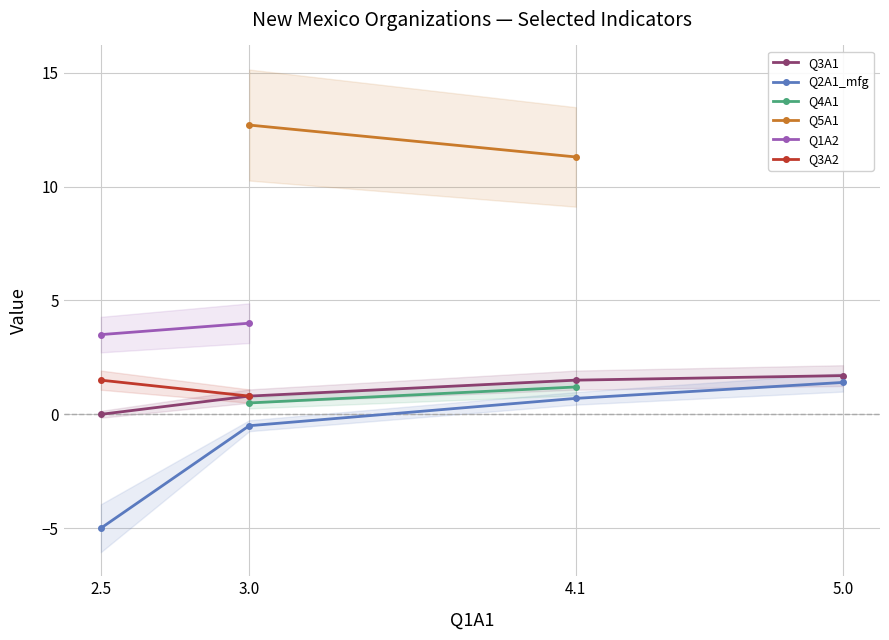

Rank the categories by Q2A1_mfg value from highest to lowest.

5.0, 4.1, 3.0, 2.5